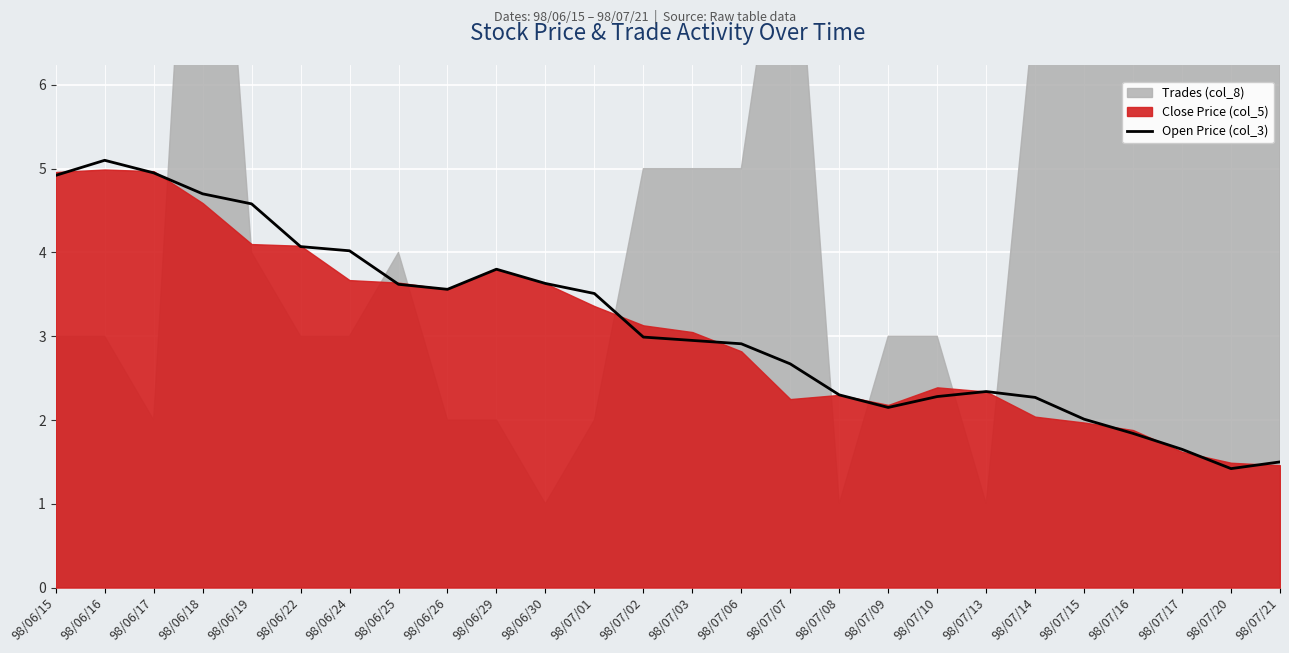

What is the minimum value for Open Price (col_3)?

1.4